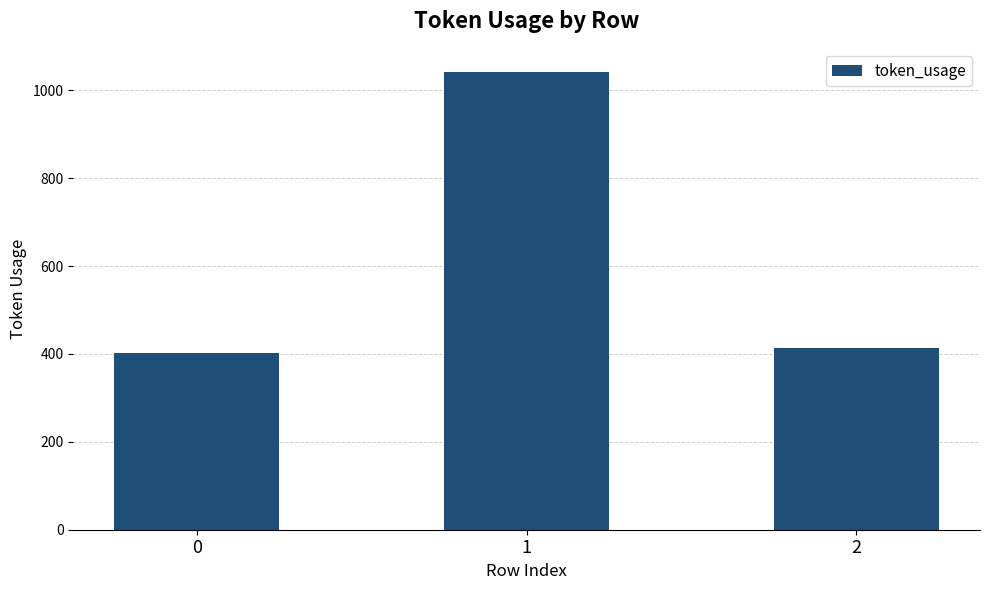

Approximately how many times larger is the value at 2 compared to 1?

0.4